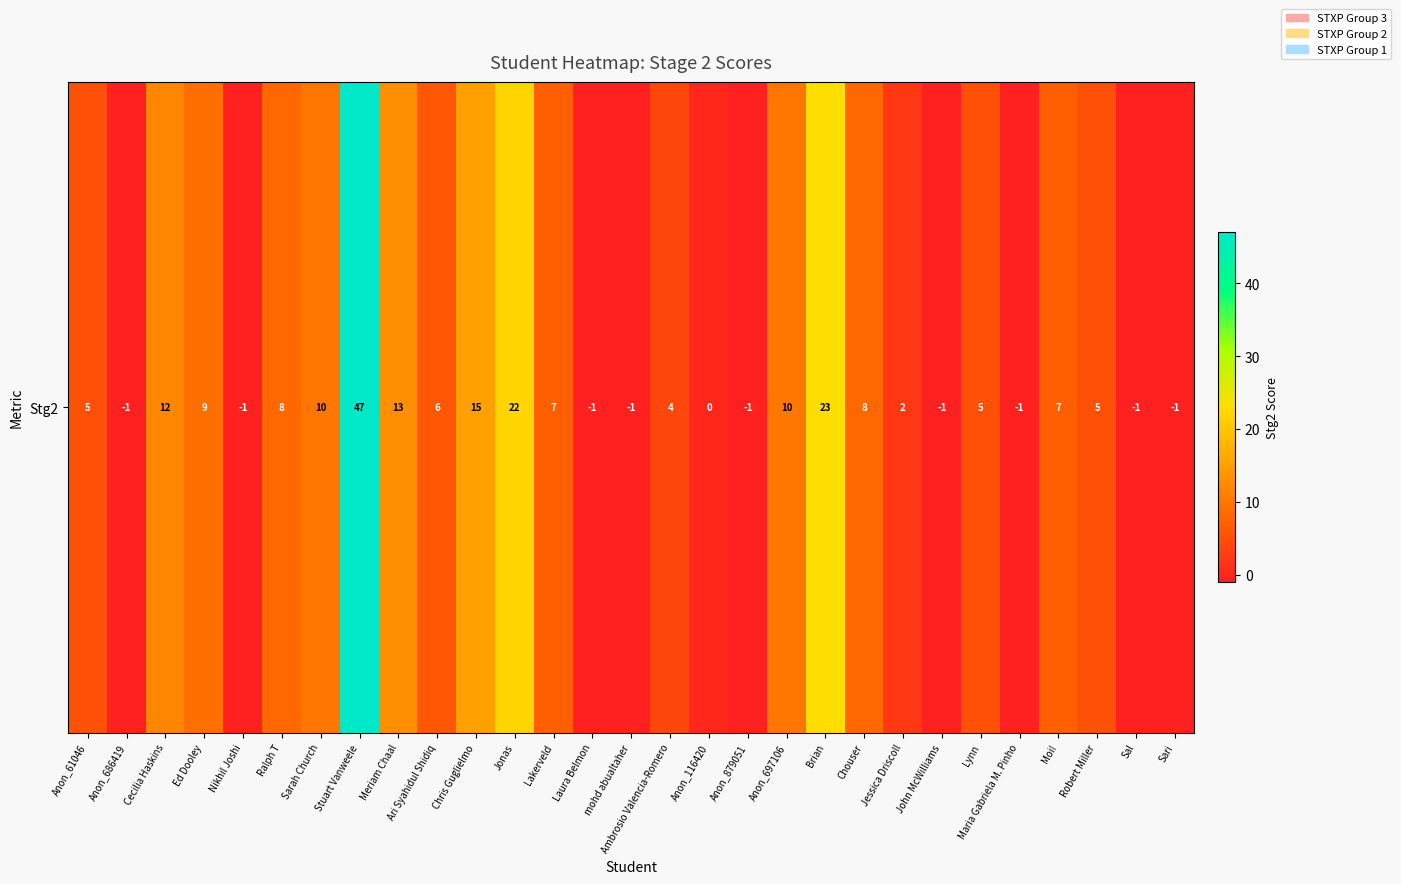

What is the change in value from Anon_686419 to Stuart Vanweele?

+48